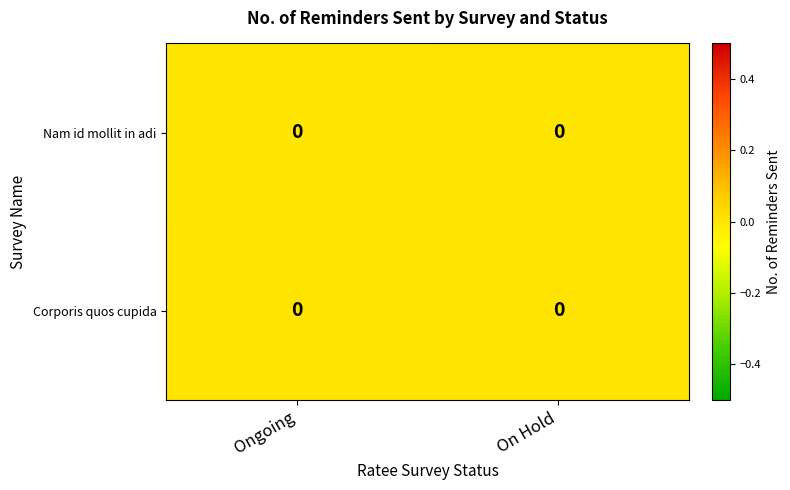

The Nam id mollit in adi series shows -0.0 at Ongoing. True or false?

False